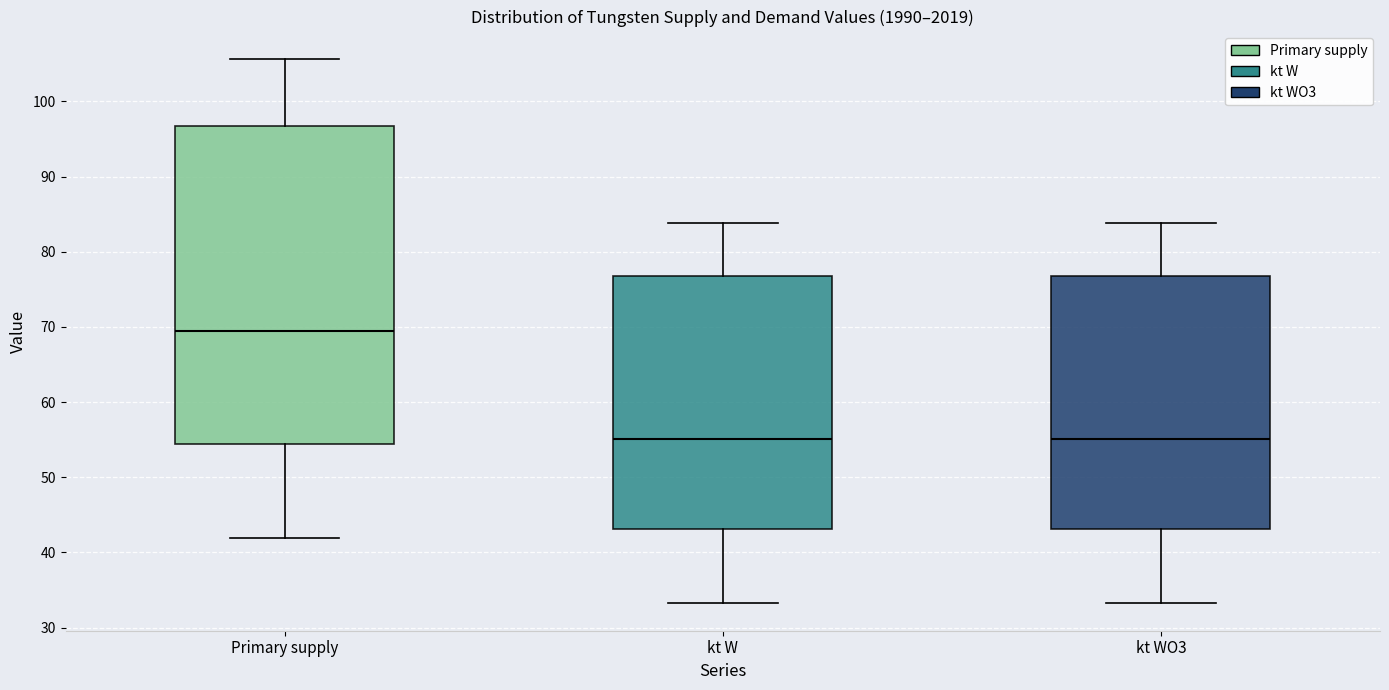

Reading left to right, read every box against the y-axis: the position of its median line, the range the box covers, and the ends of its whiskers. The values are not printed on the chart, so give them approximately, as read against the axis.

Primary supply: median 69, box 54 to 97, whiskers 42 to 106
kt W: median 55, box 43 to 77, whiskers 33 to 84
kt WO3: median 55, box 43 to 77, whiskers 33 to 84